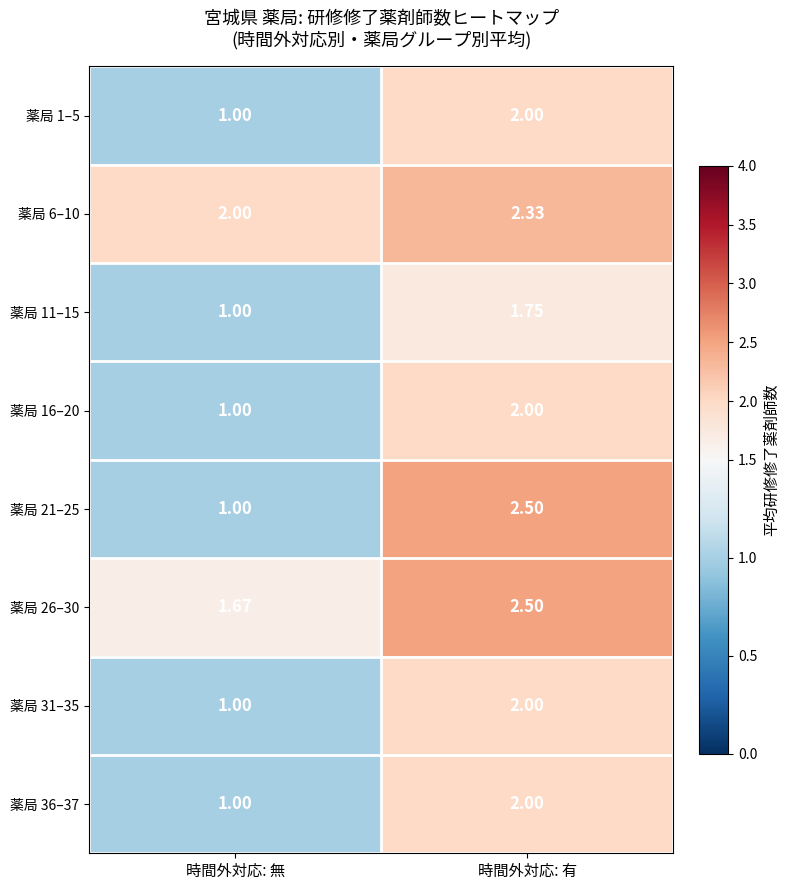

Which series has the widest spread of values?

薬局 21–25